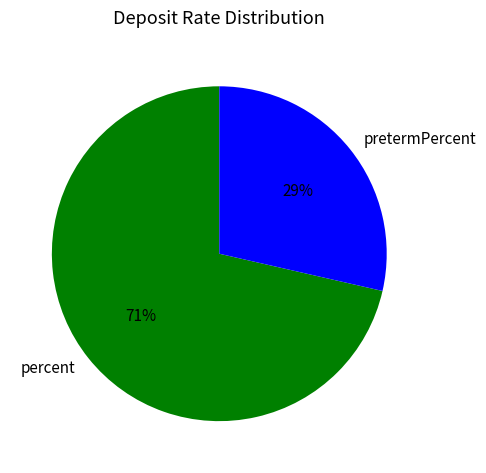

How many segments does this pie chart have?

2